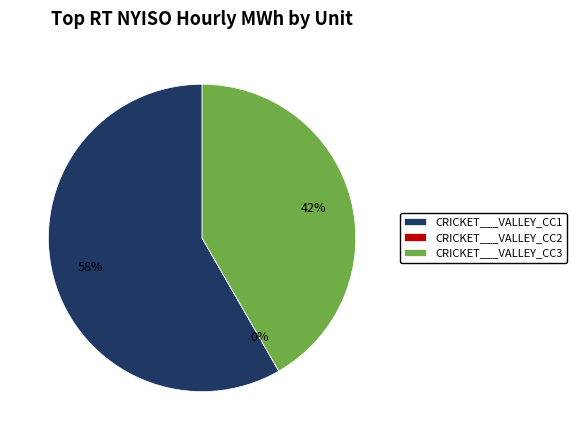

Which has a higher value, CRICKET___VALLEY_CC3 or CRICKET___VALLEY_CC1?

CRICKET___VALLEY_CC1